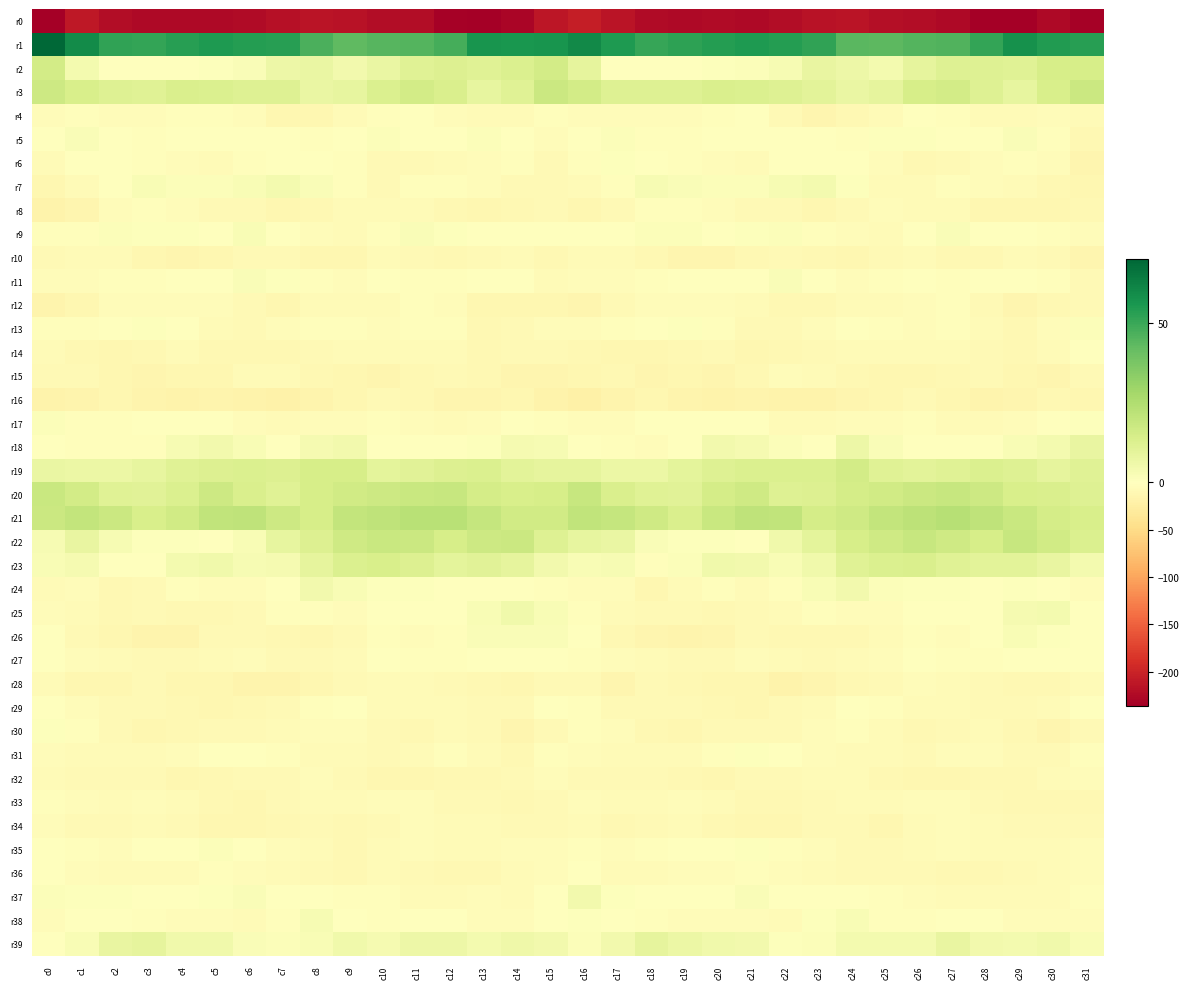

Which series changed the most between c23 and c29?

r0